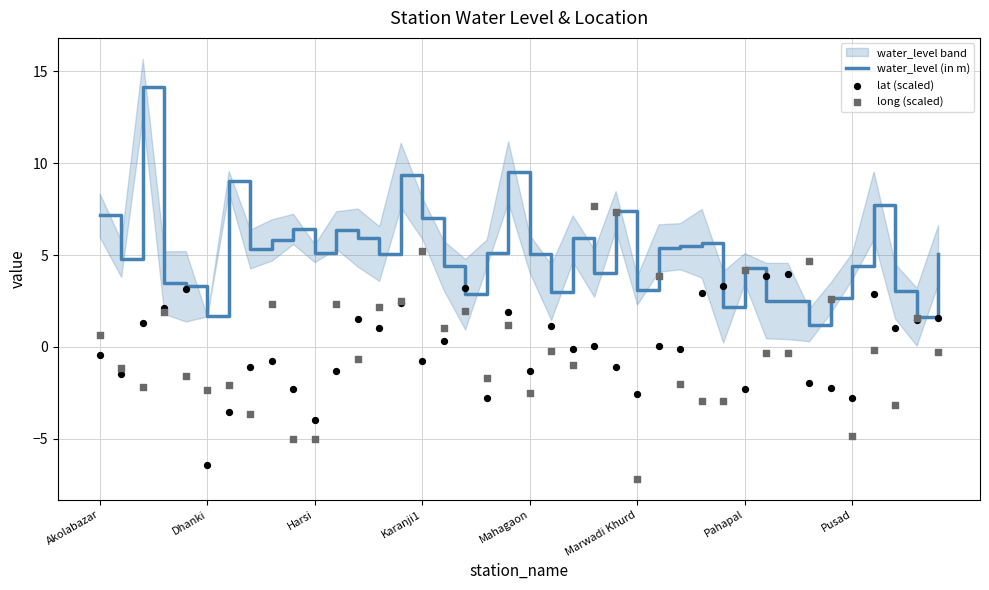

At which category is the sum across all series the highest?

14